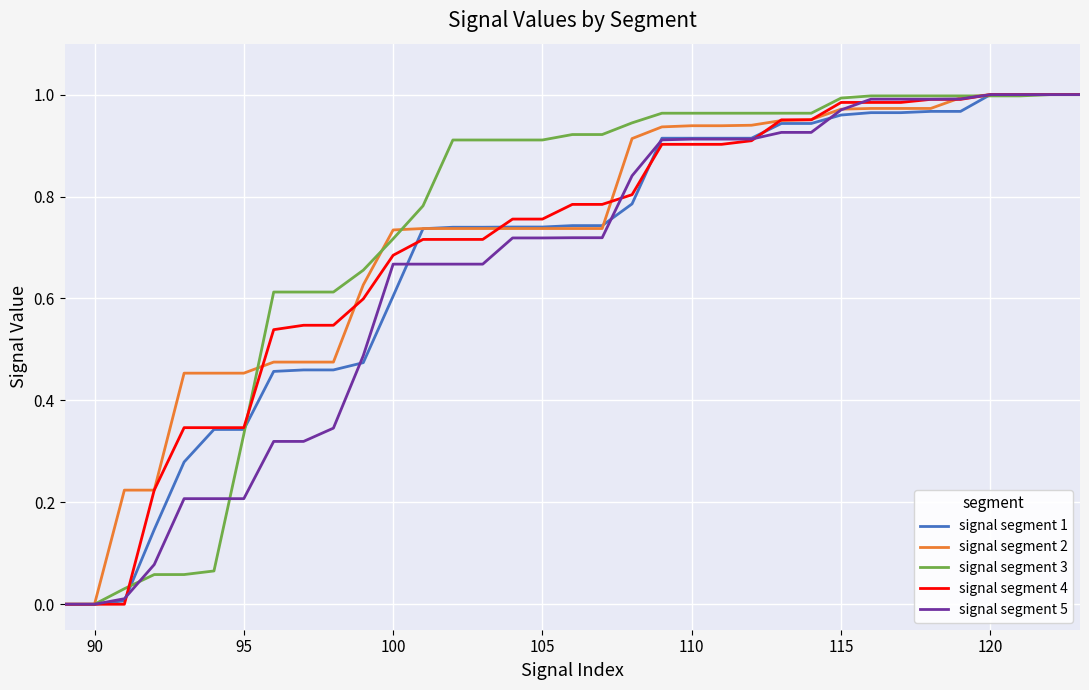

What is the difference between the maximum and minimum values in the signal segment 2 series?

1.0